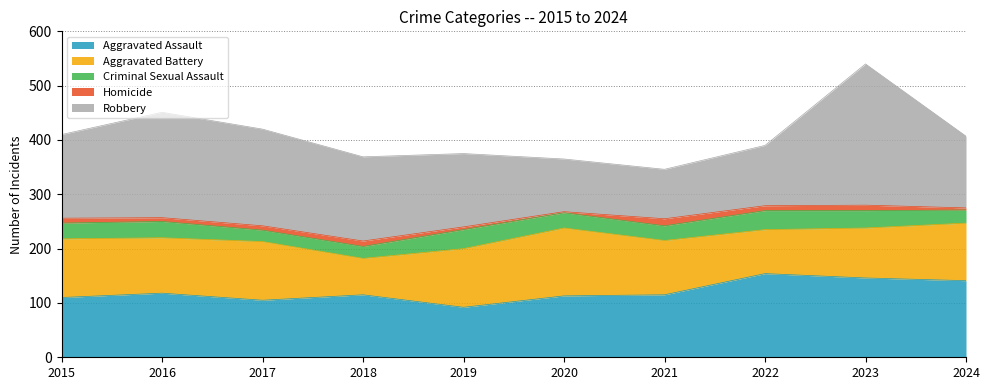

At how many categories does at least one series exceed 16?

10